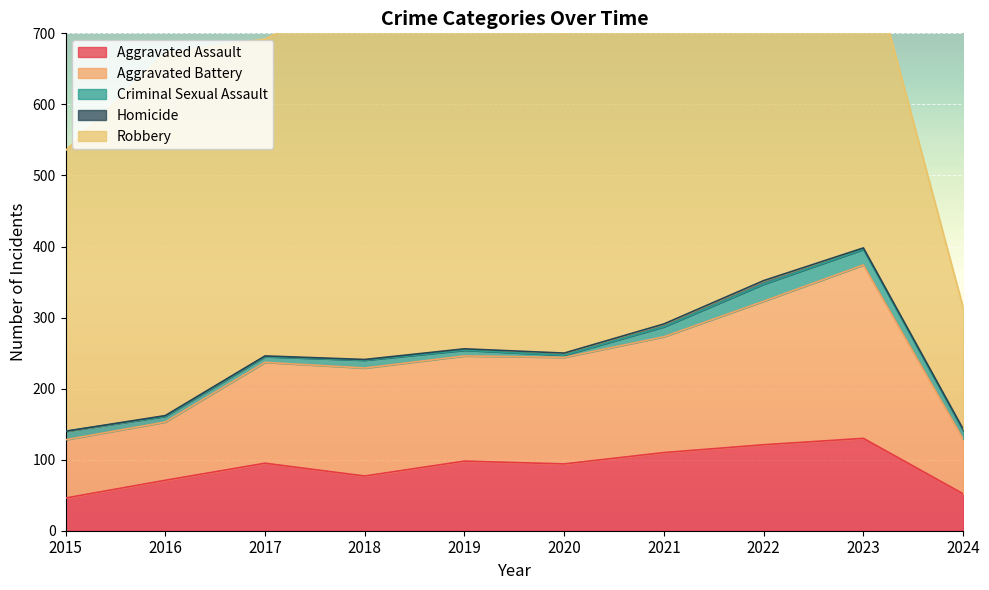

Where does the Criminal Sexual Assault series first go above 12?

2021